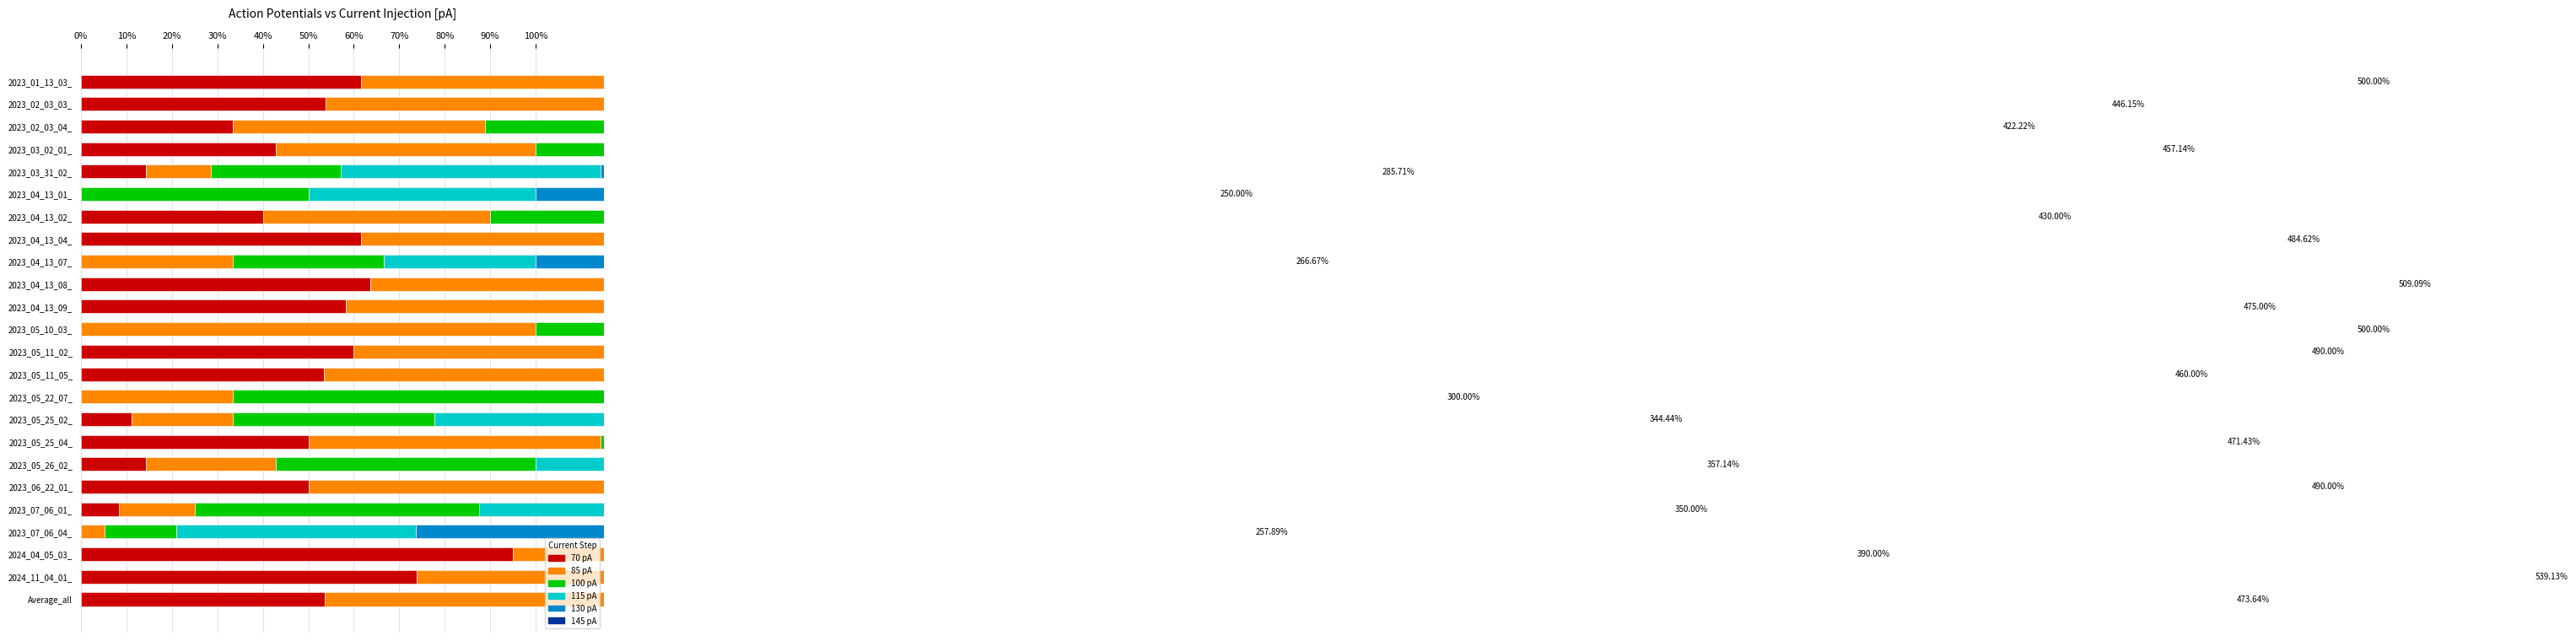

What is the value of the 70 pA bar at the 13th from the left?

60.0